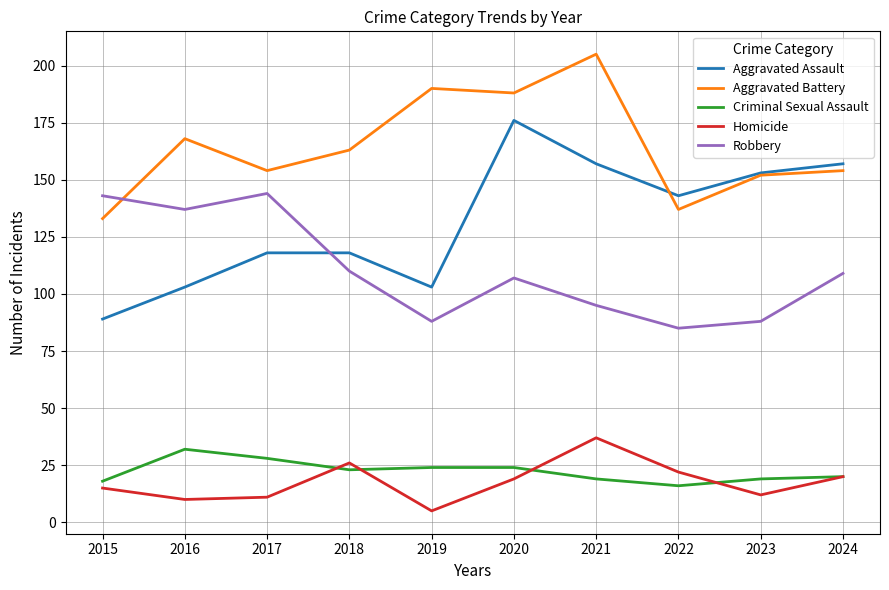

True or false: Aggravated Assault and Homicide cross at least once.

False